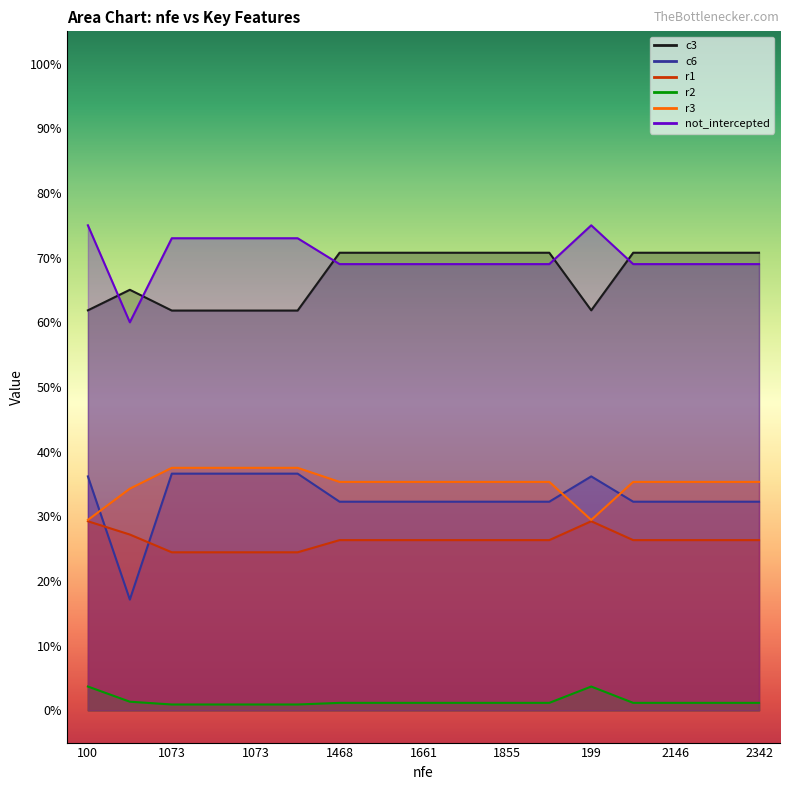

Which label corresponds to the smallest value in the chart?

1073